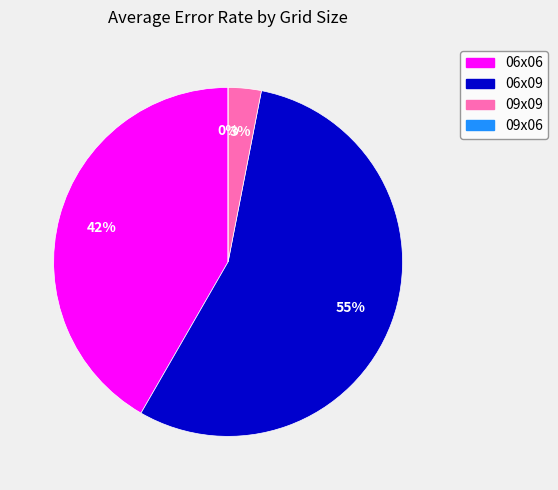

Which slice is the smallest?

09x06